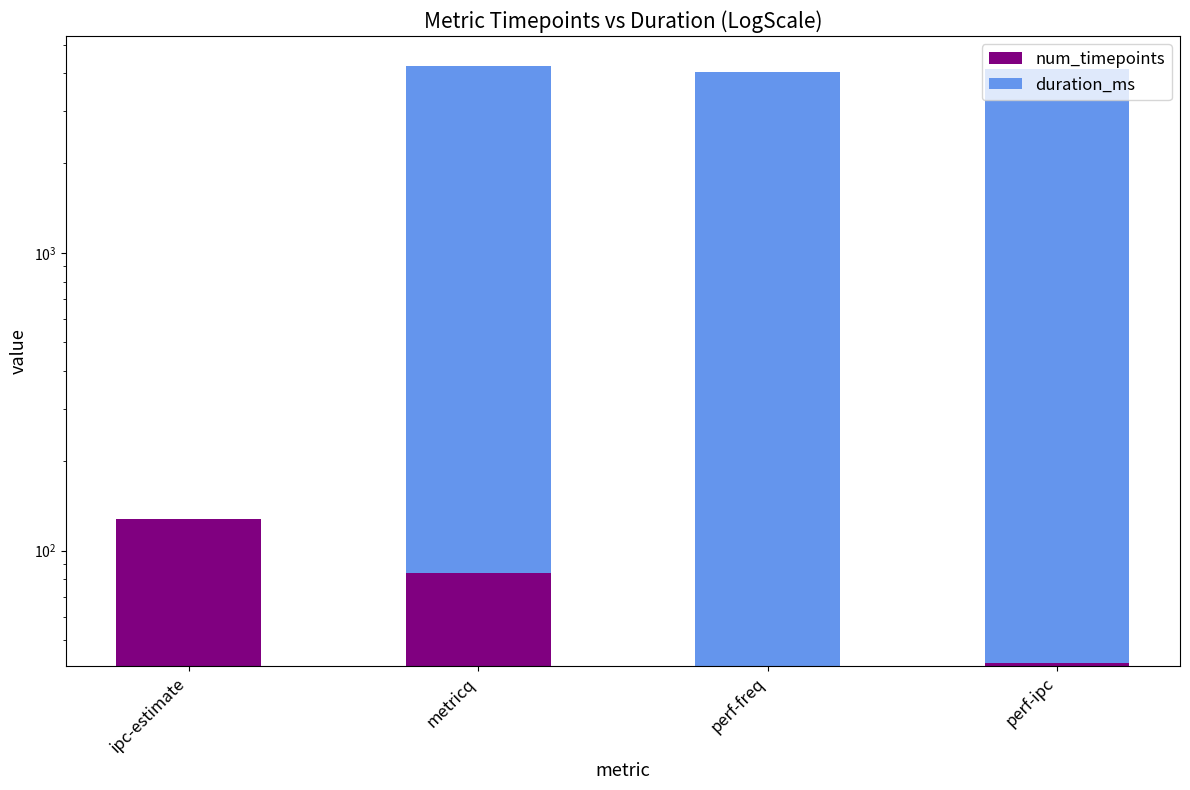

At which label does num_timepoints first exceed 84?

ipc-estimate